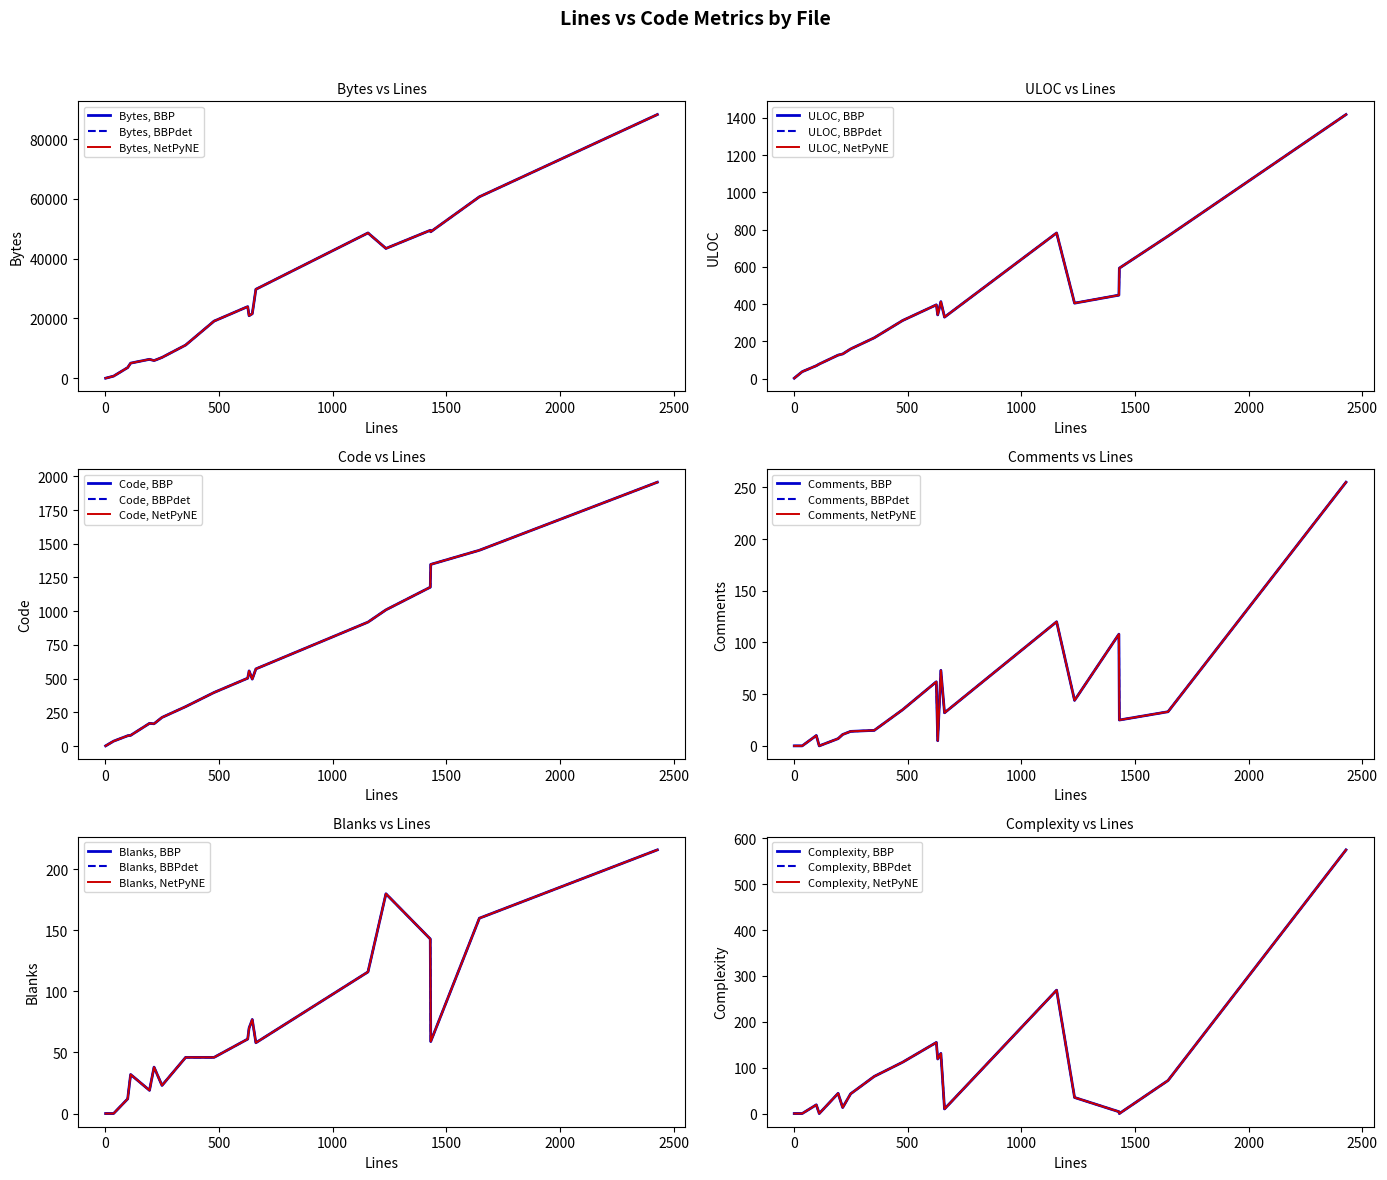

Is the value of Bytes at 5 greater than the value of ULOC at 13?

Yes